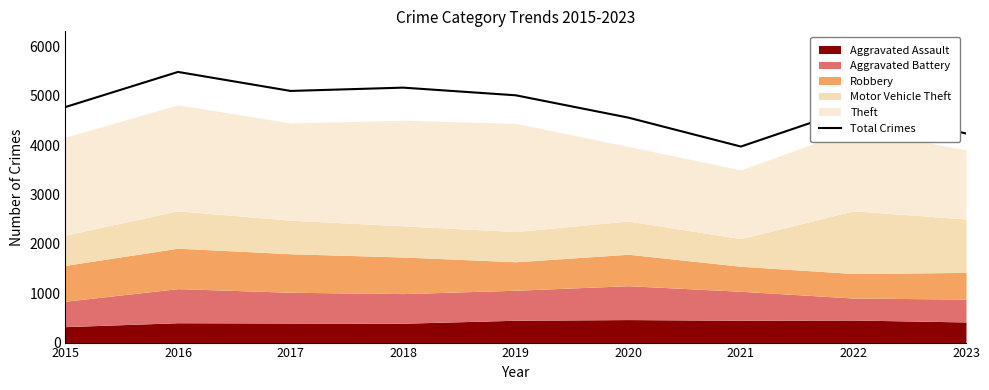

Between 2020 and 2018, which is larger?

2018